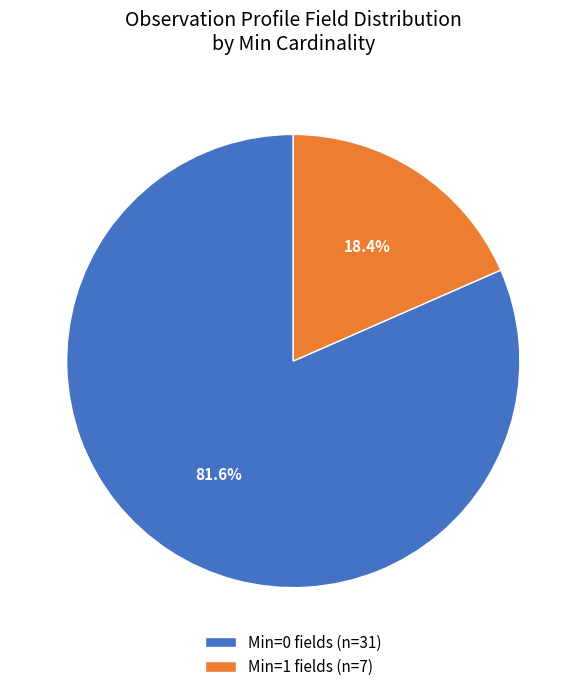

Which slice is the largest?

Min=0 fields (n=31)